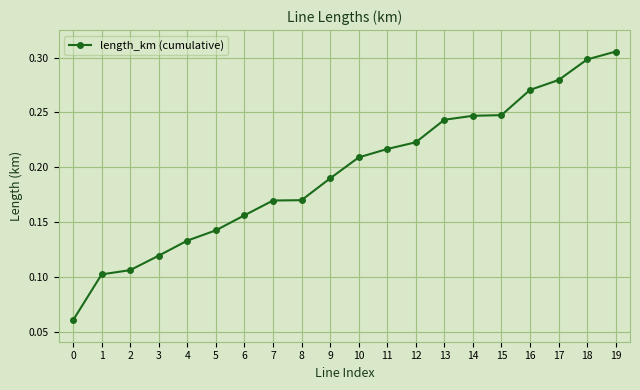

What is the sum of the values at 15 and 17?

0.5